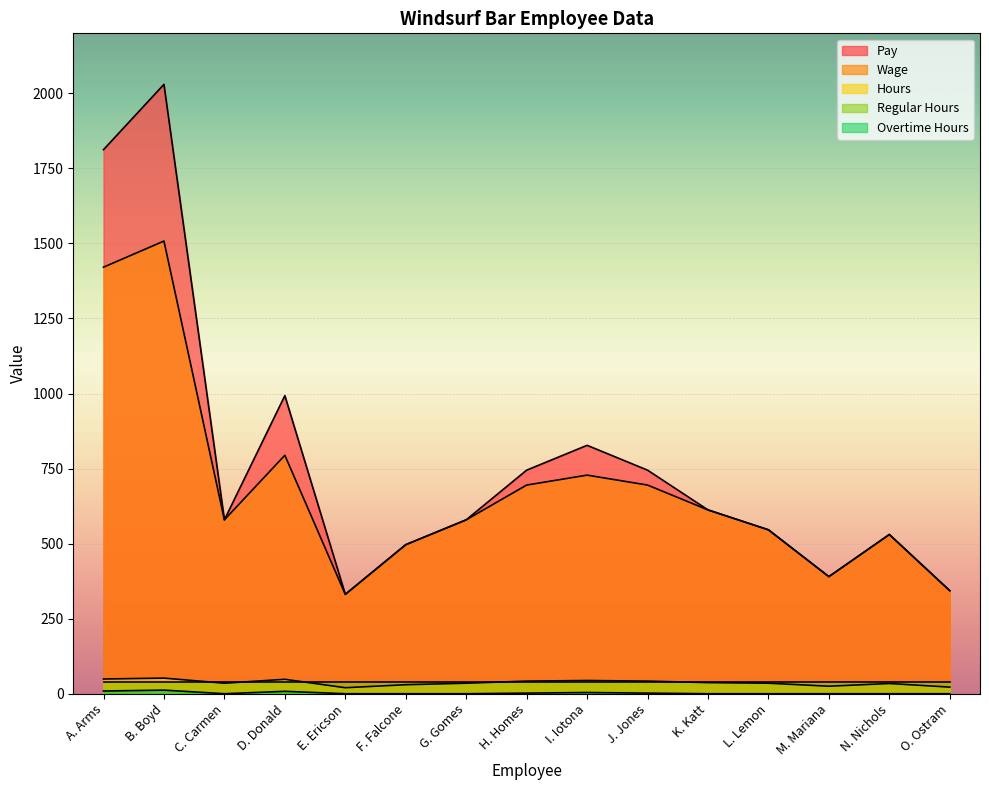

What position from the right is F. Falcone?

10